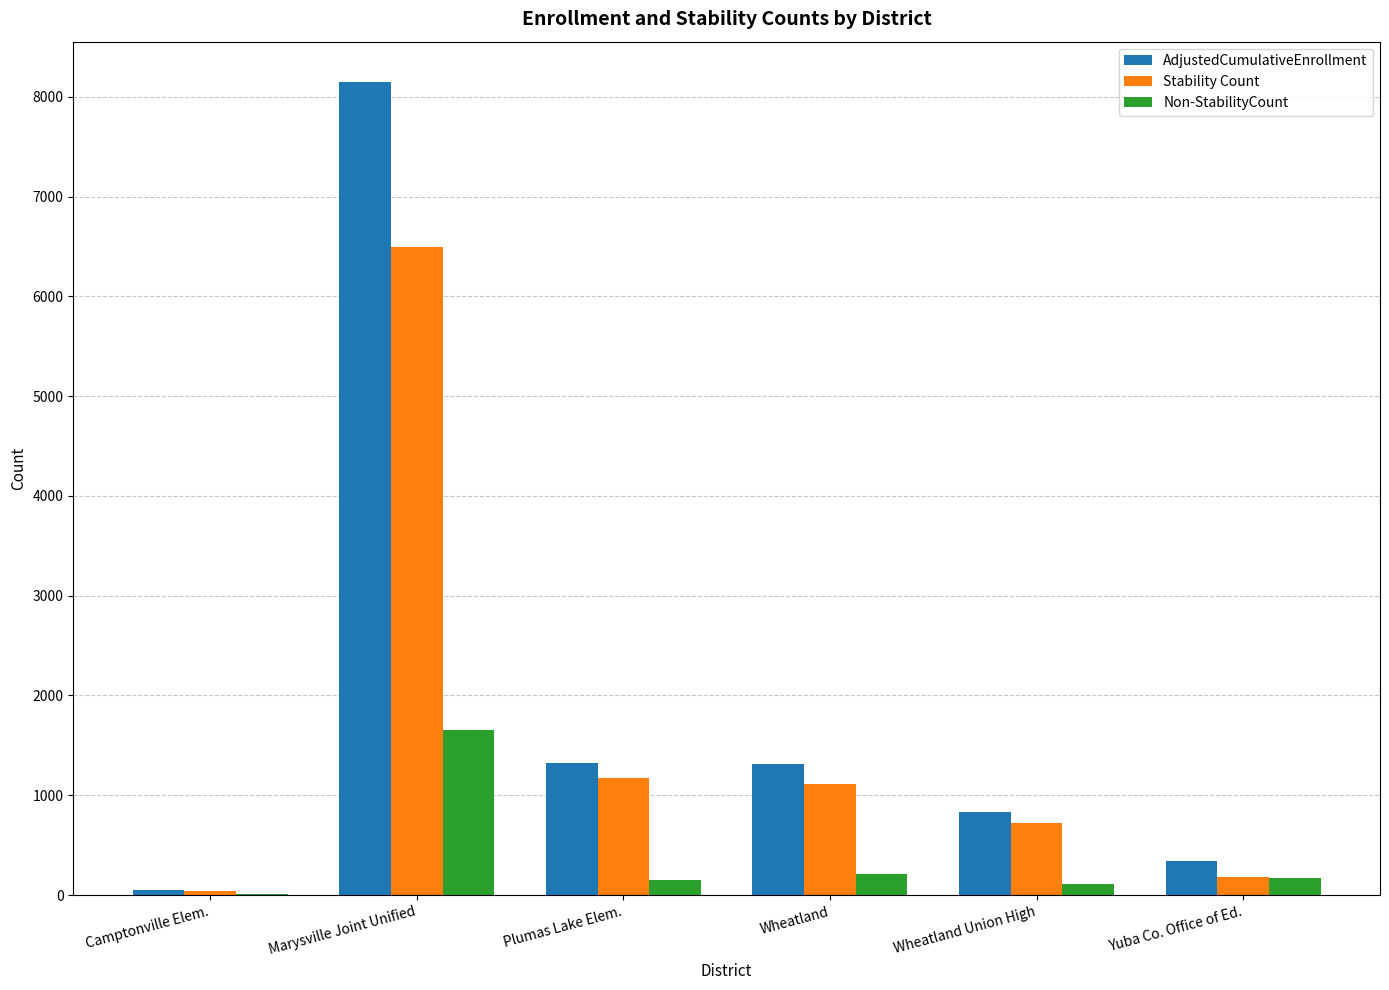

Is the value of Stability Count at Marysville Joint Unified greater than the value of Non-StabilityCount at Wheatland?

Yes